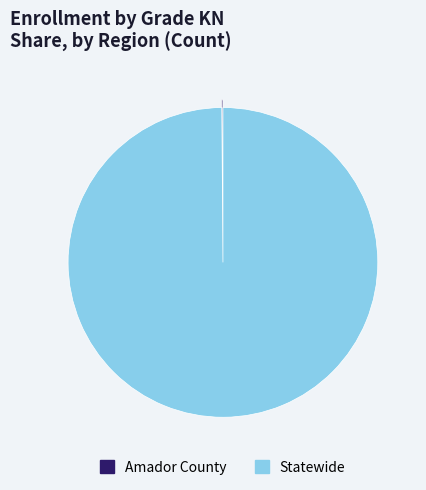

What is the largest slice in the pie chart?

Statewide